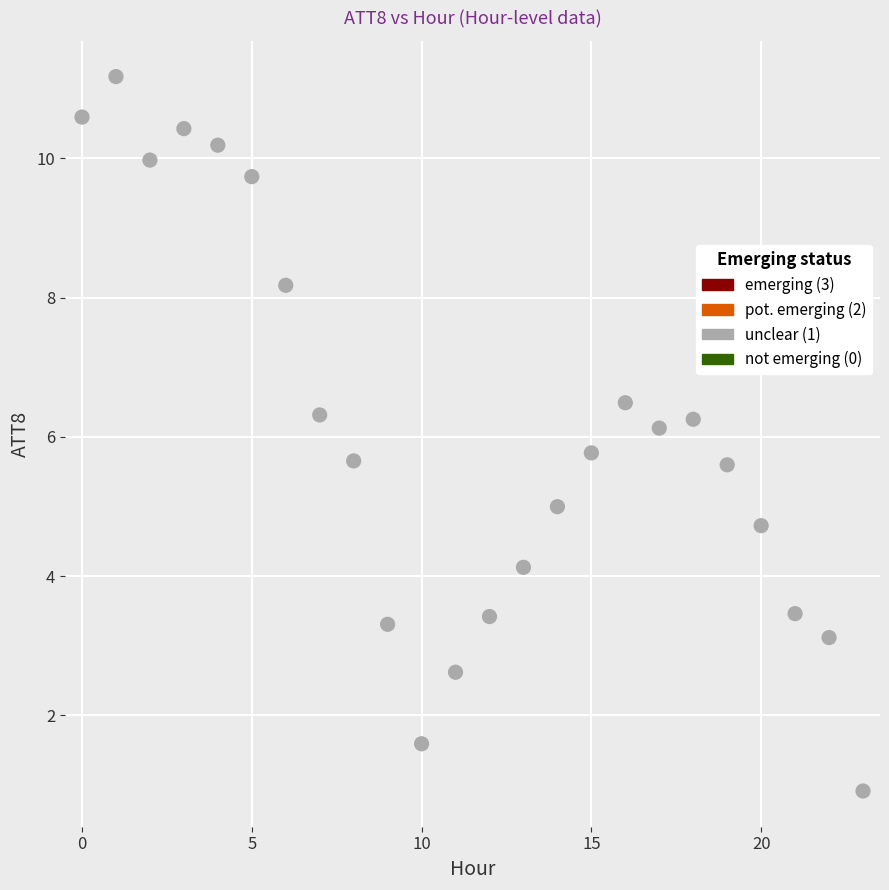

What is the range of Y values (max minus min)?

10.3